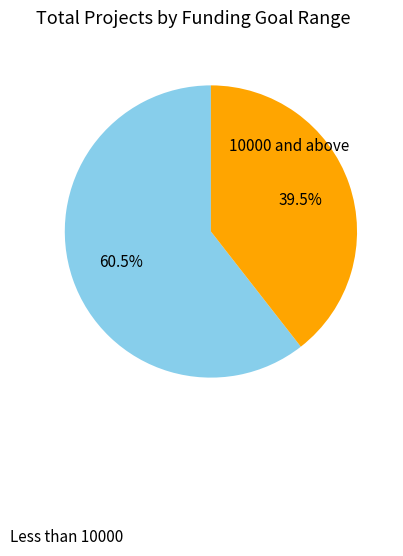

Is there any slice that represents more than half of the pie?

Yes